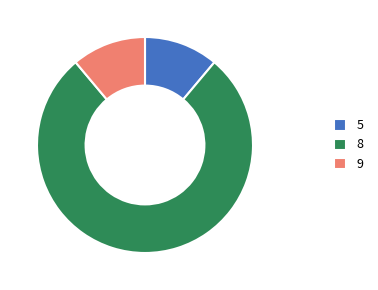

The 9 slice represents 11% of the pie. True or false?

True